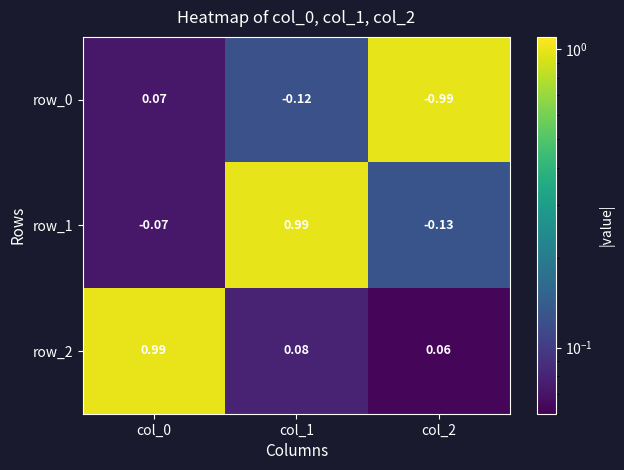

Is the value of row_2 at col_2 greater than the value of row_1 at col_2?

Yes